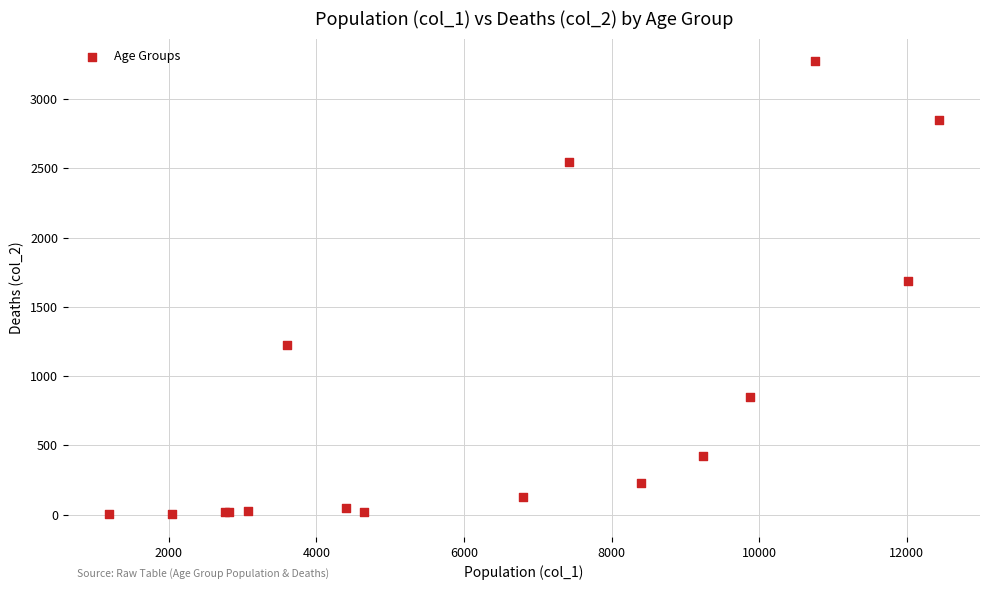

What Y value in the scatter plot is closest to 1638?

1690